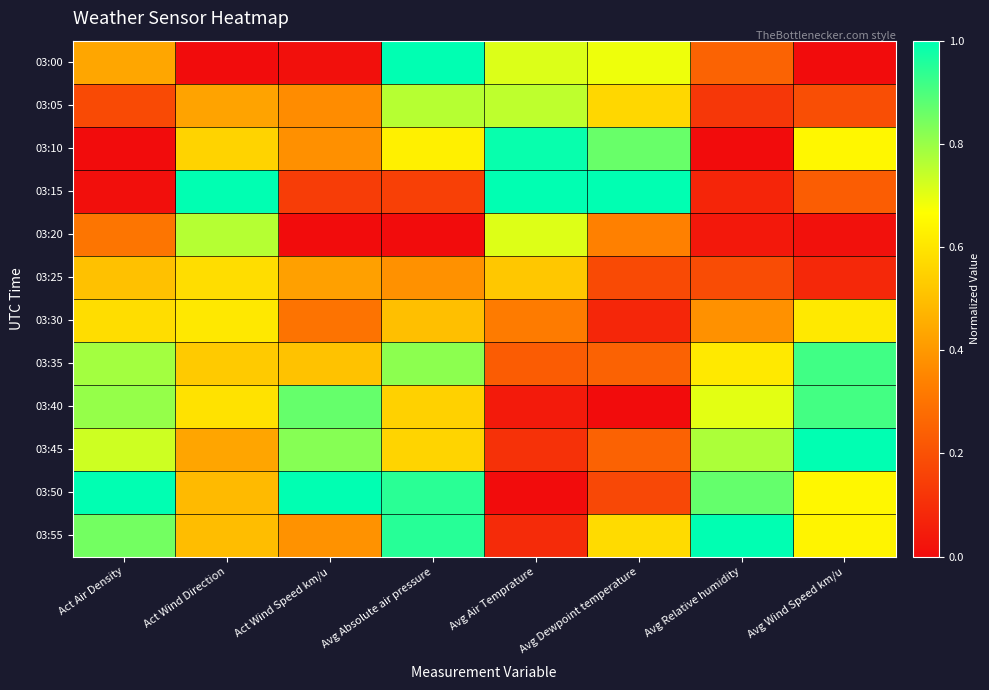

At which category is the sum across all series the highest?

Avg Absolute air pressure